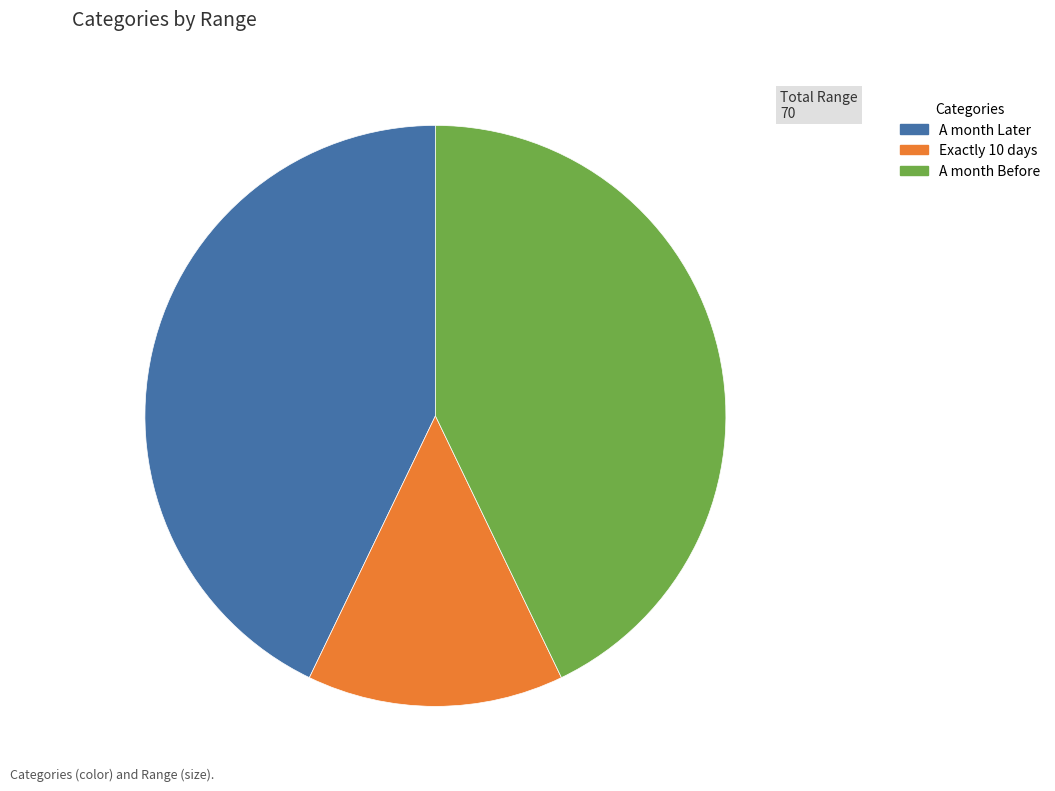

Is A month Later the majority of the pie?

No